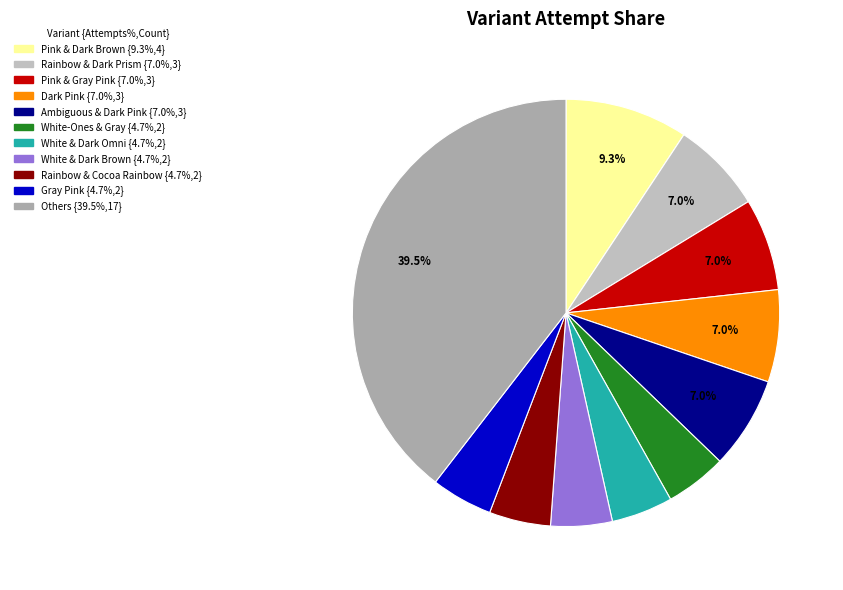

How many segments does this pie chart have?

11